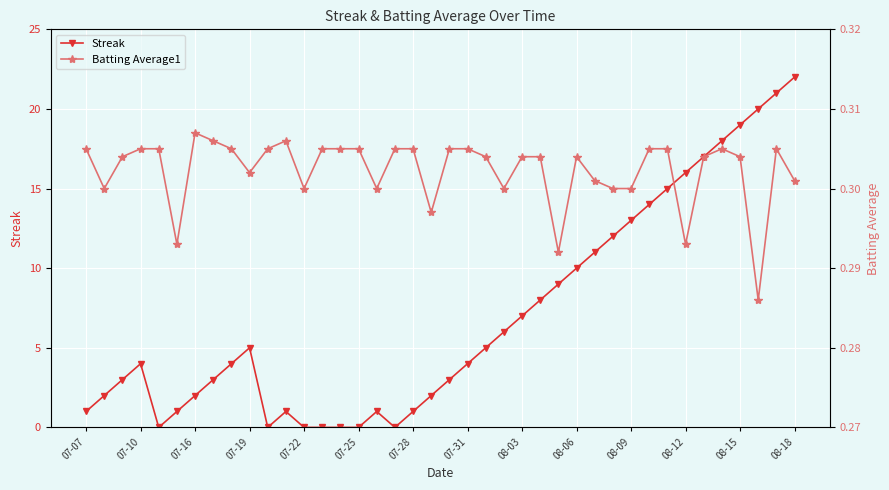

Is it true that Streak equals 5.3 at 20?

False